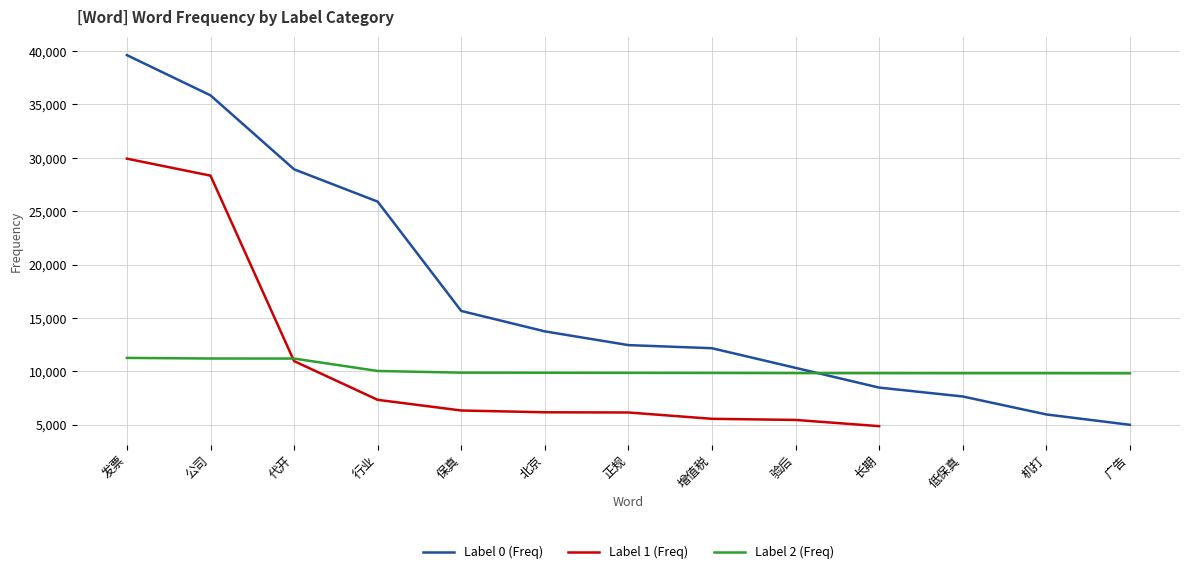

What is the value of the Label 2 (Freq) point at the 6th from the left?

9867.0